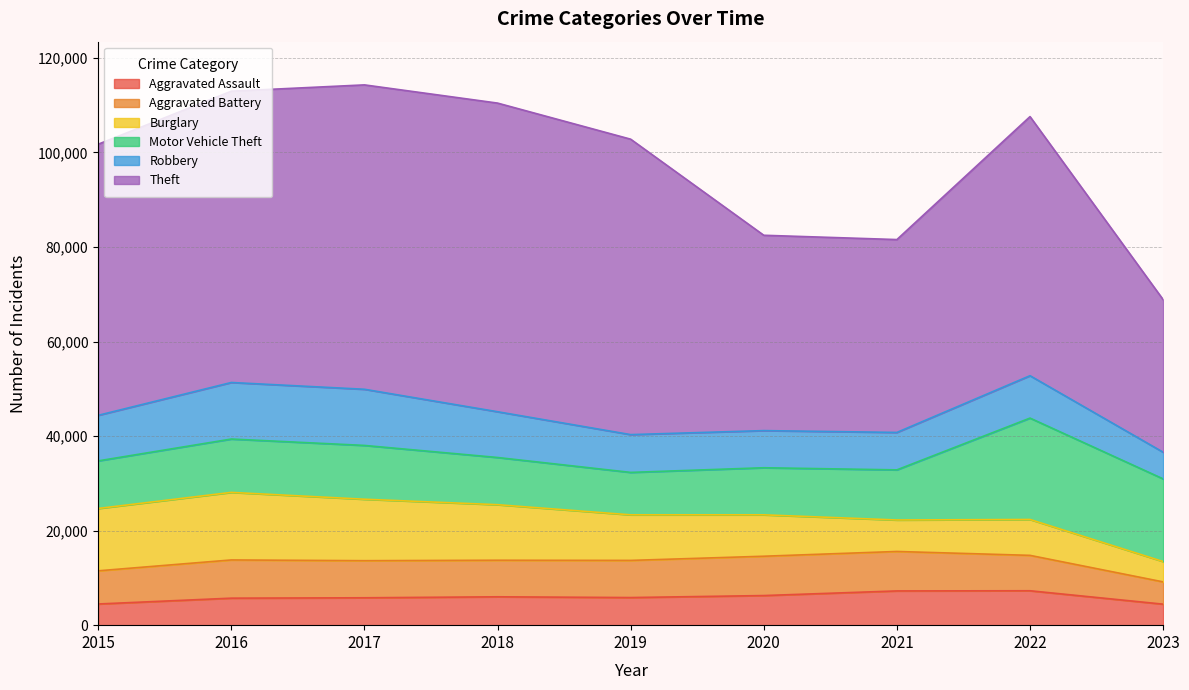

Rank the categories by Theft value from highest to lowest.

2018, 2017, 2019, 2016, 2015, 2022, 2020, 2021, 2023